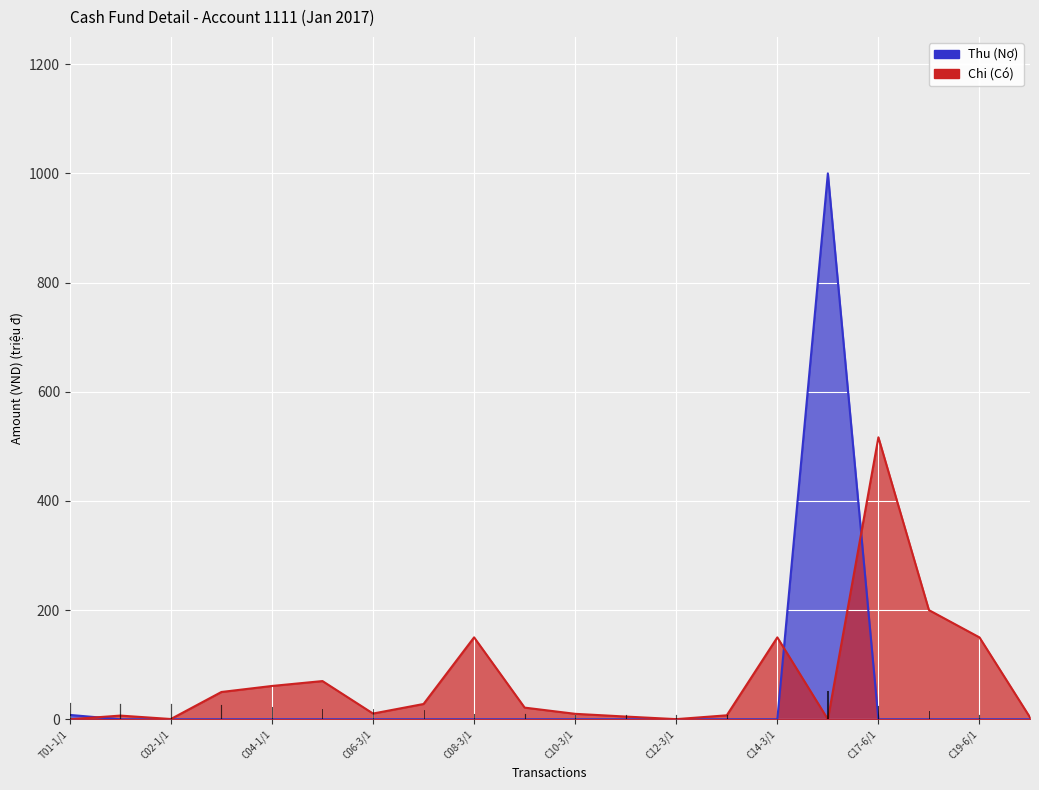

Count the number of data series in this chart.

2